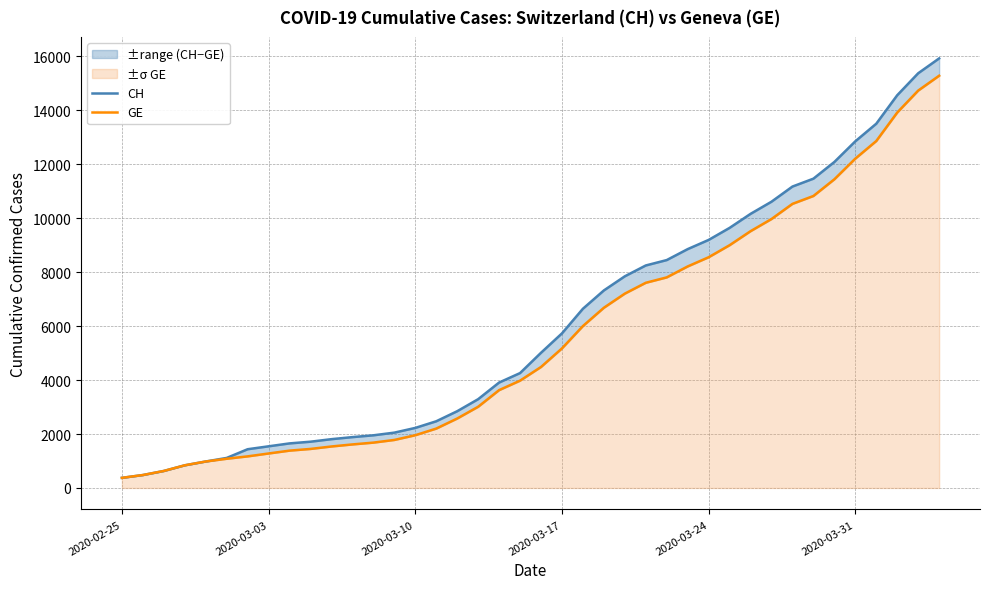

True or false: CH and GE cross at least once.

False